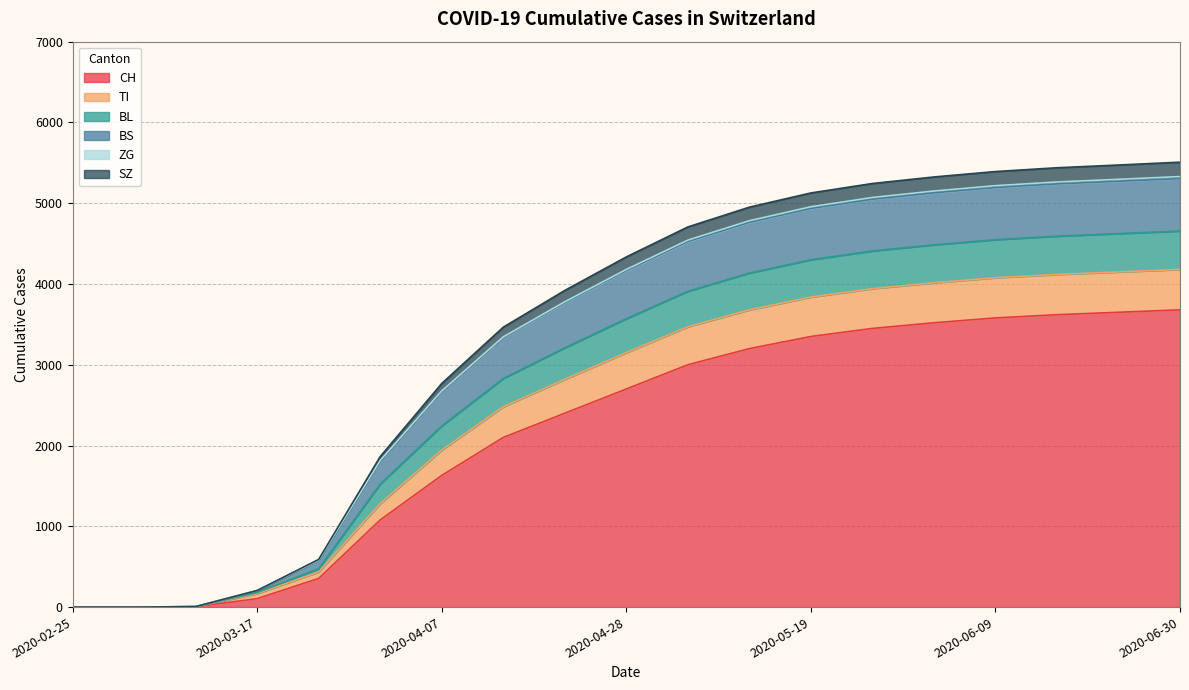

How many lines are shown in the chart?

6